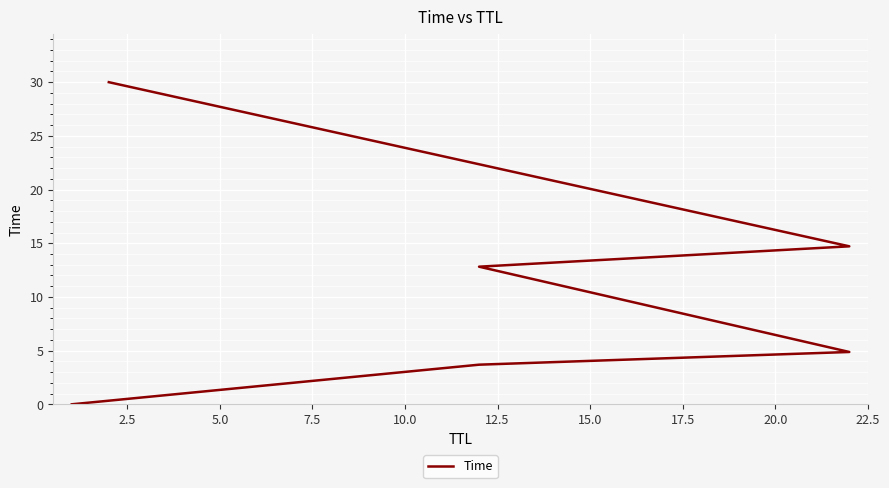

Which has a higher value, 12.5 or 2.5?

12.5